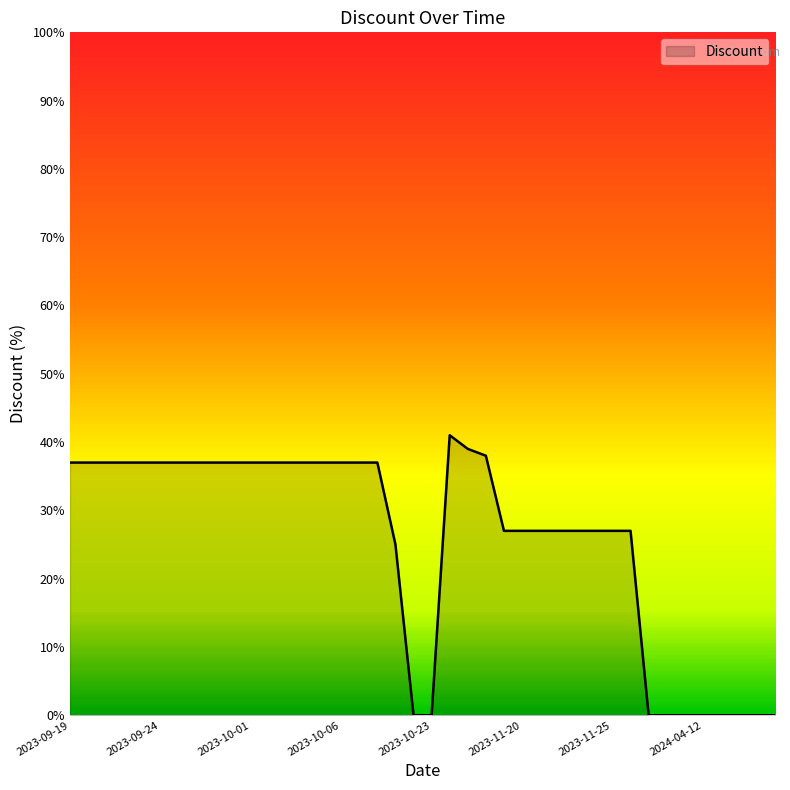

What is the difference between the maximum and minimum values?

41